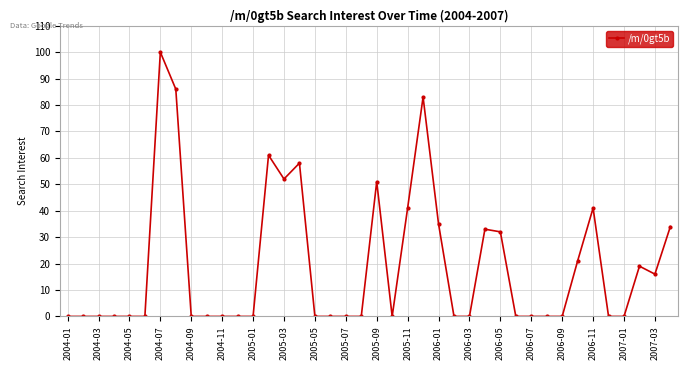

What is the maximum value shown in the chart?

100